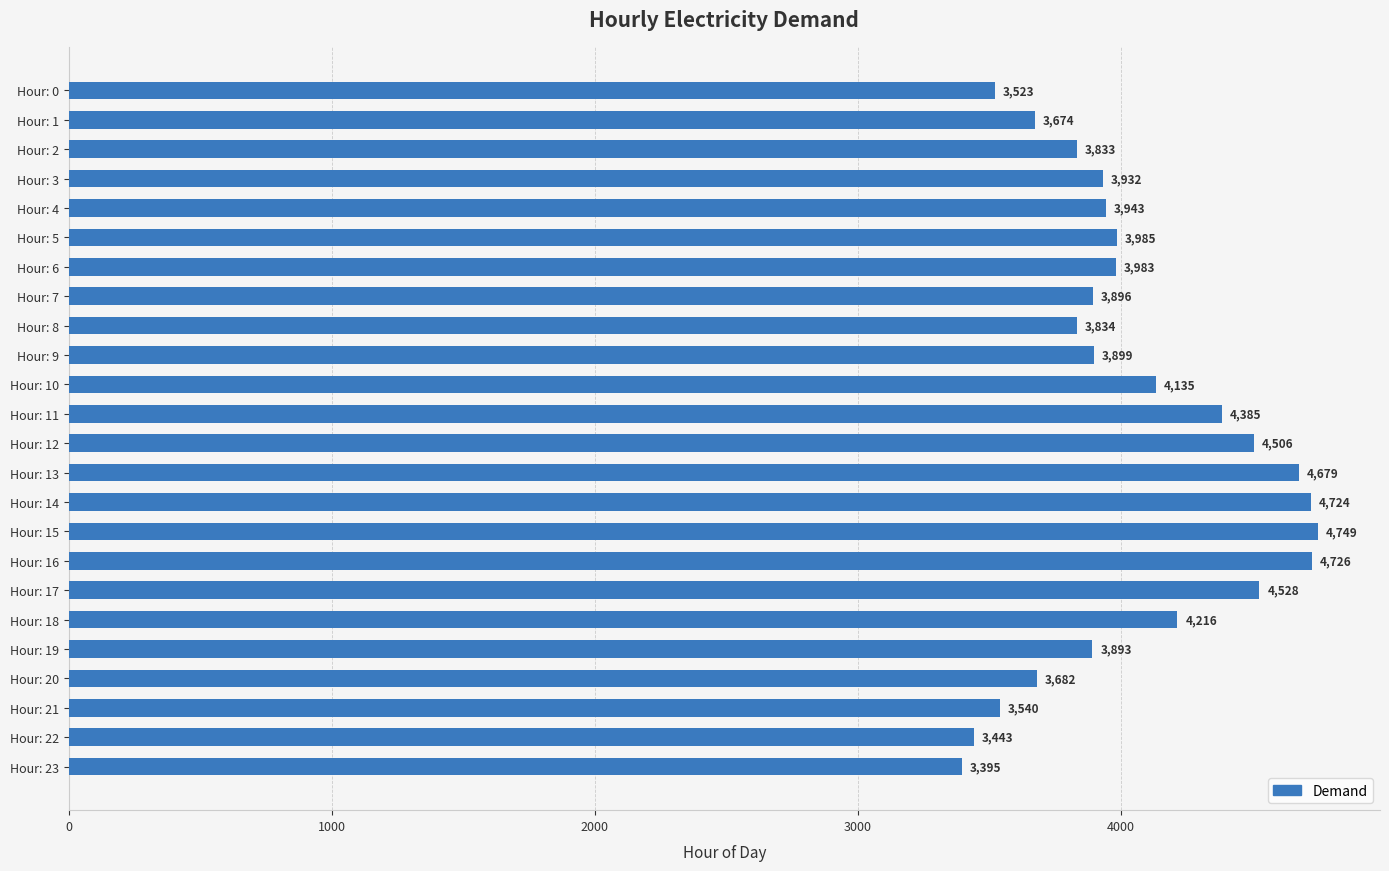

Rank the categories by value from lowest to highest.

Hour: 23, Hour: 22, Hour: 0, Hour: 21, Hour: 1, Hour: 20, Hour: 2, Hour: 8, Hour: 19, Hour: 7, Hour: 9, Hour: 3, Hour: 4, Hour: 6, Hour: 5, Hour: 10, Hour: 18, Hour: 11, Hour: 12, Hour: 17, Hour: 13, Hour: 14, Hour: 16, Hour: 15